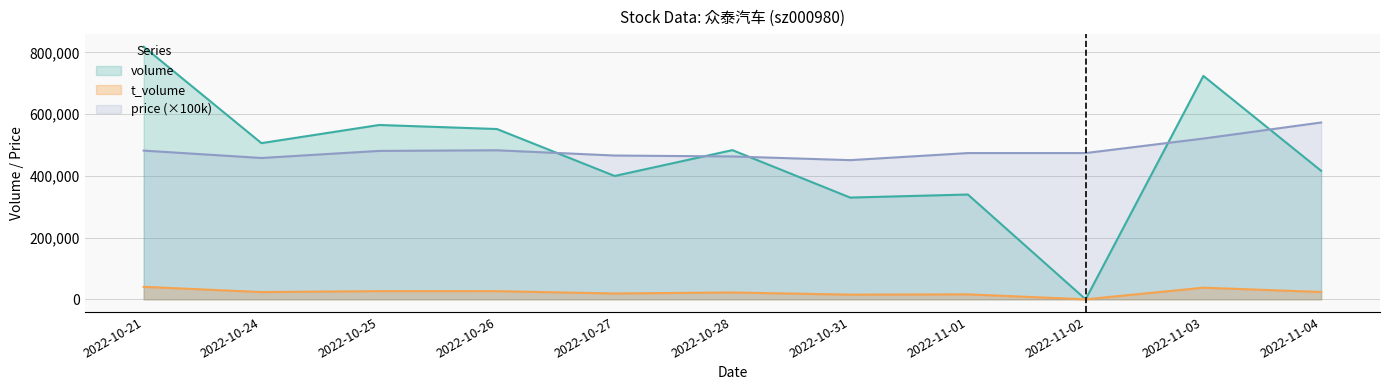

What is the difference between the t_volume values at 2022-11-02 and 2022-10-26?

26483.0